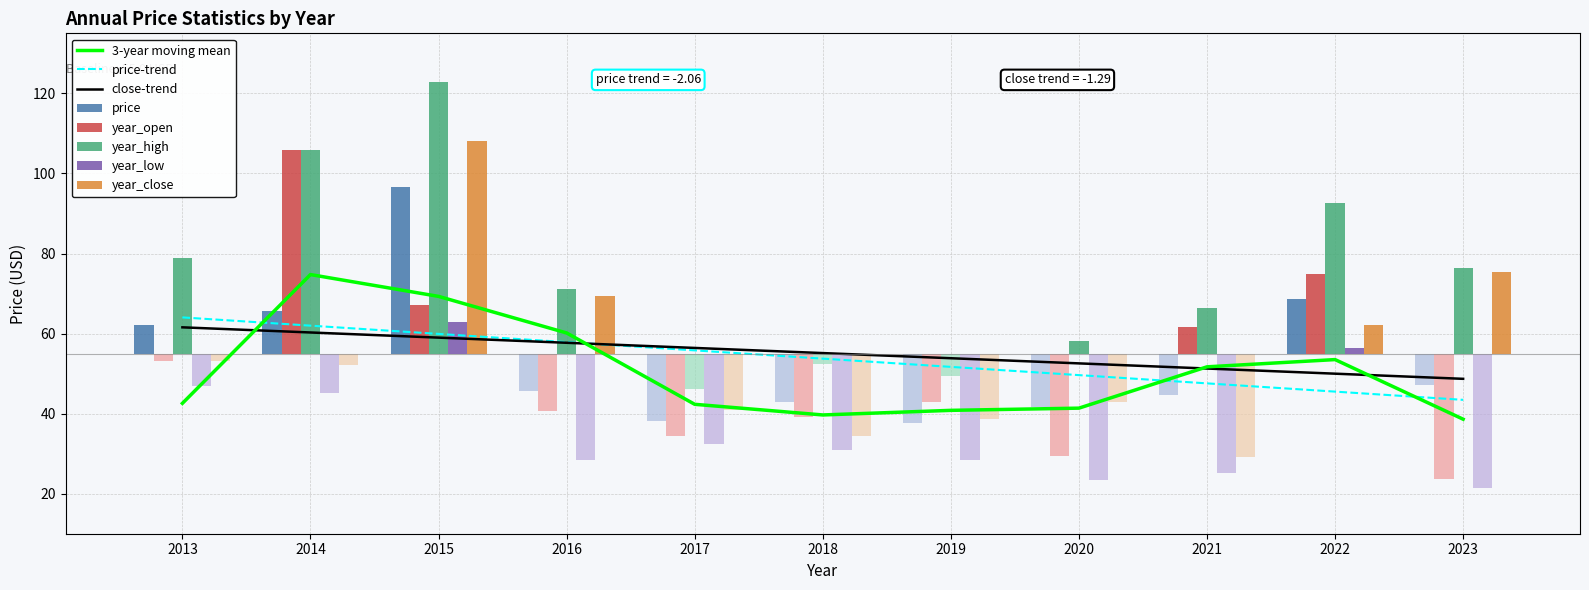

At which label is year_high closest to 84?

2013